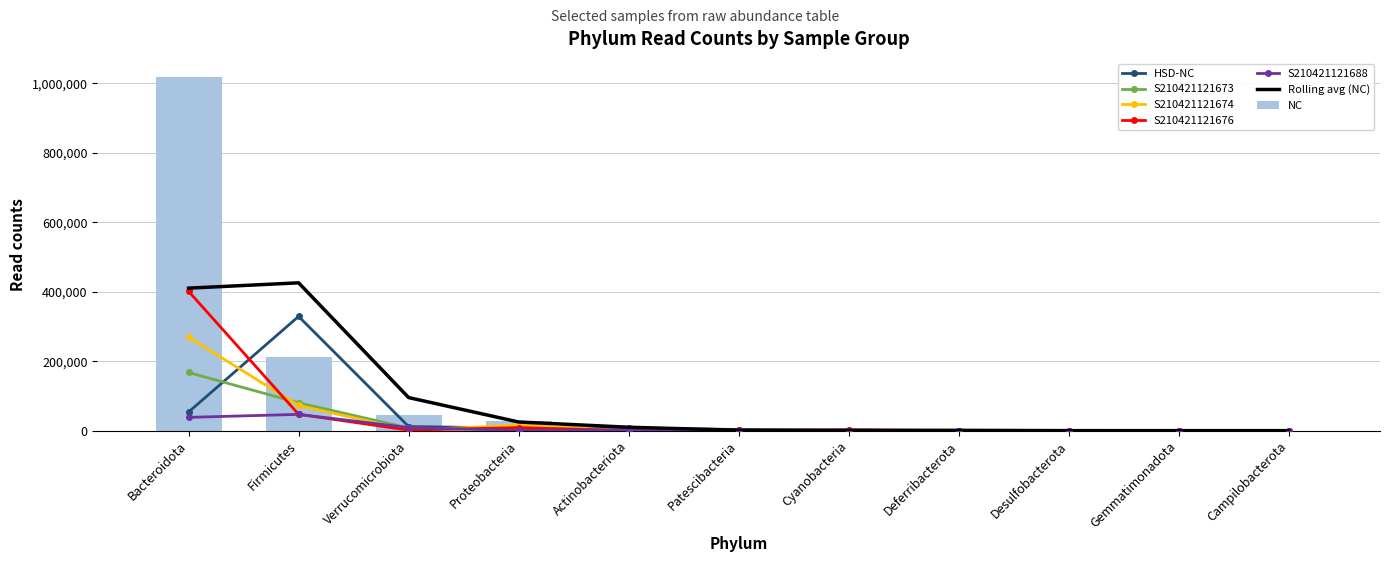

What position from the left is Cyanobacteria?

7